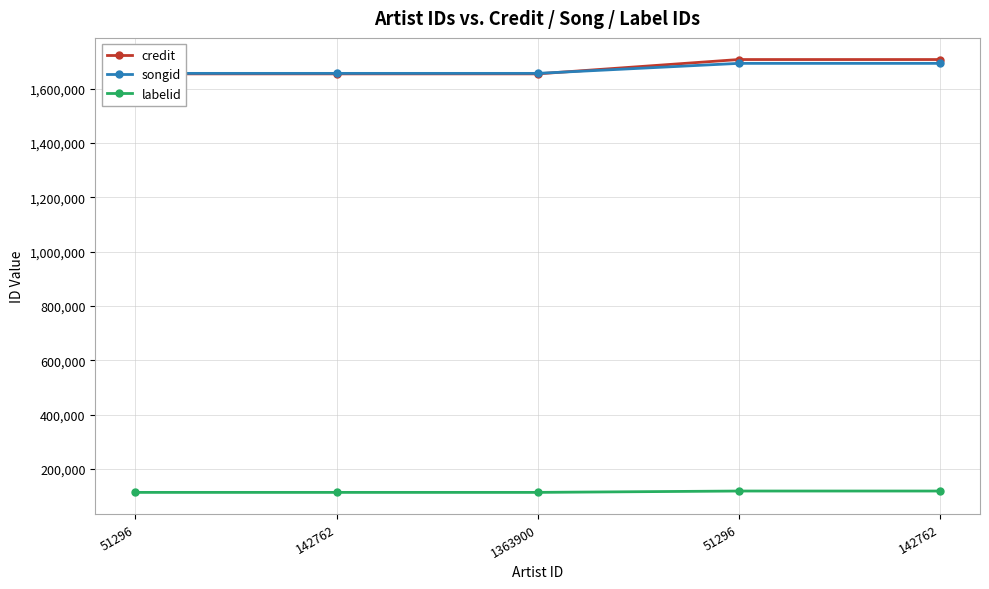

What is the sum of the credit values at 142762 and 51296?

3415652